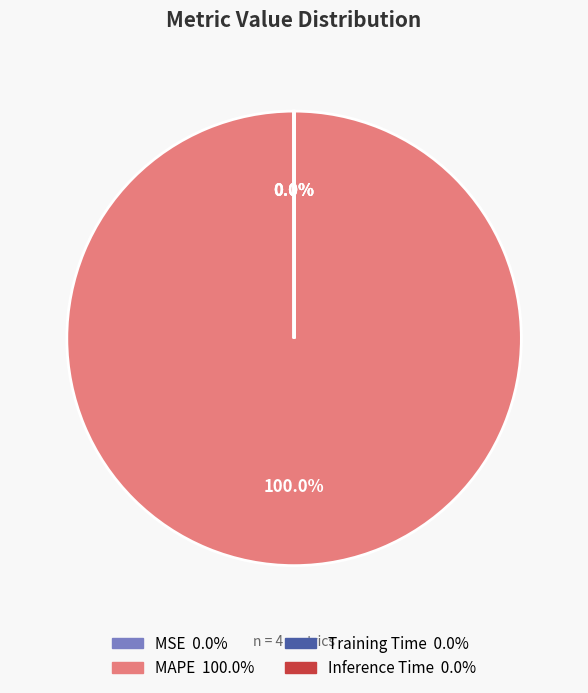

Which category accounts for the majority?

MAPE